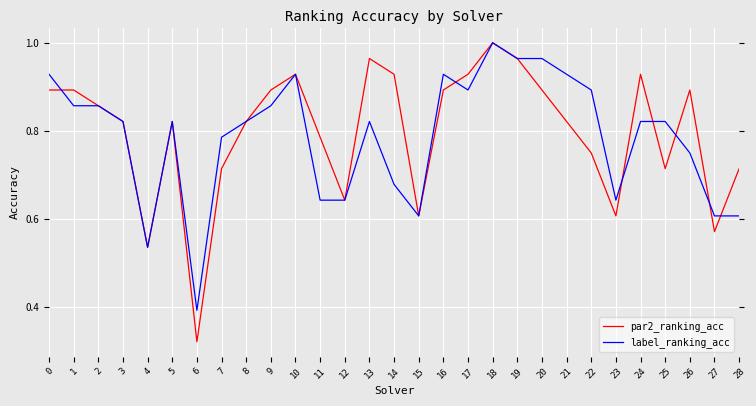

Which series has the largest total across all categories?

par2_ranking_acc